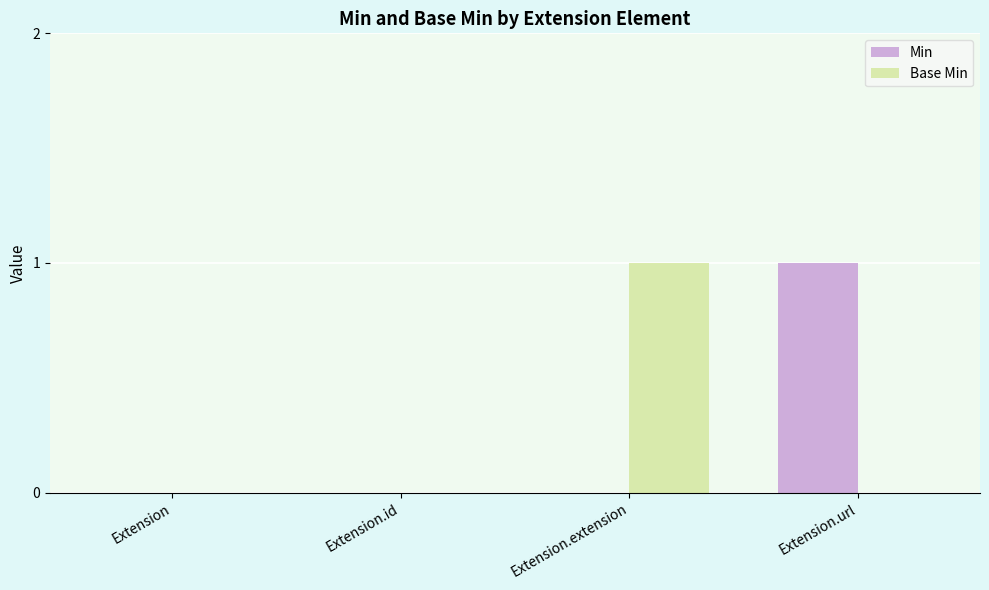

At which label does Base Min reach its peak?

Extension.extension